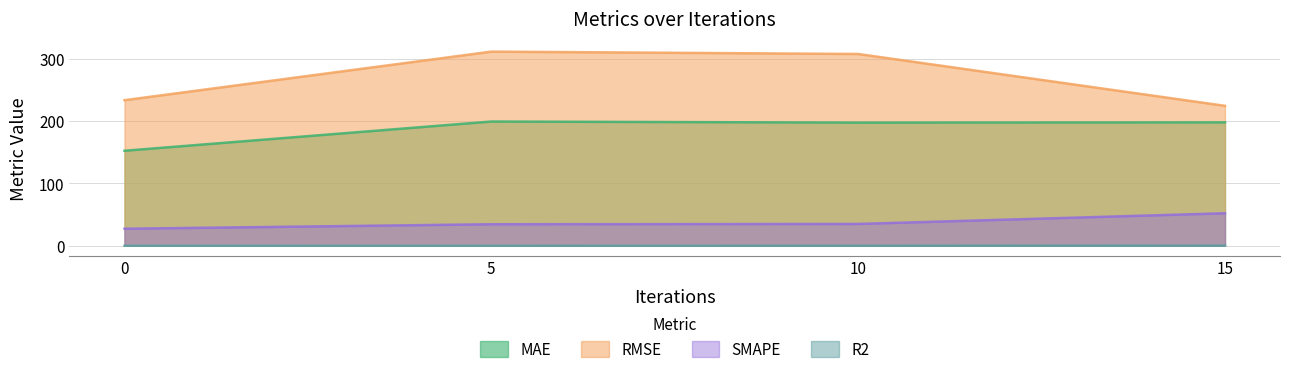

Reading left to right, list all the values displayed in this chart.

MAE: 0=152.5	5=199.4	10=197.7	15=198.1
RMSE: 0=233.7	5=311.7	10=307.9	15=224.7
SMAPE: 0=27.4	5=34.6	10=35.1	15=52.2
R2: 0=0.1	5=0.1	10=0.1	15=0.3